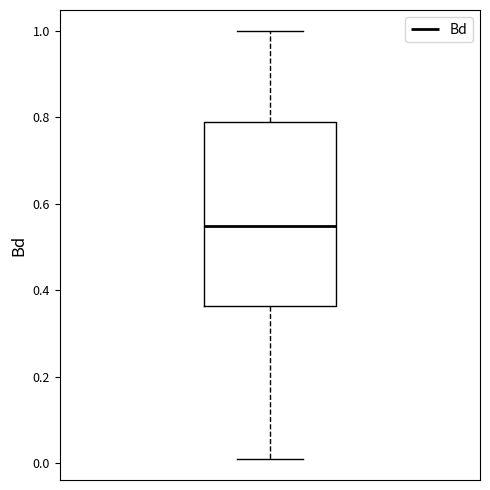

Read this box plot against the y-axis: the position of the median line, the range covered by the box, and the ends of both whiskers. The values are not printed on the chart, so give them approximately, as read against the axis.

median 0.54, box 0.36 to 0.78, whiskers 0.02 to 1.00